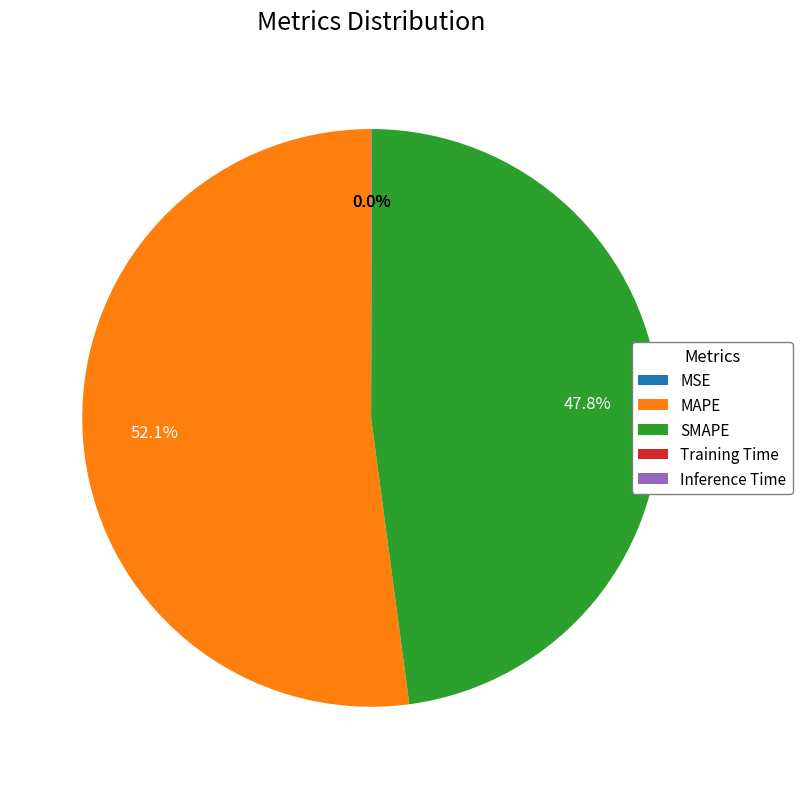

Is the sum of SMAPE and MAPE greater than half?

Yes